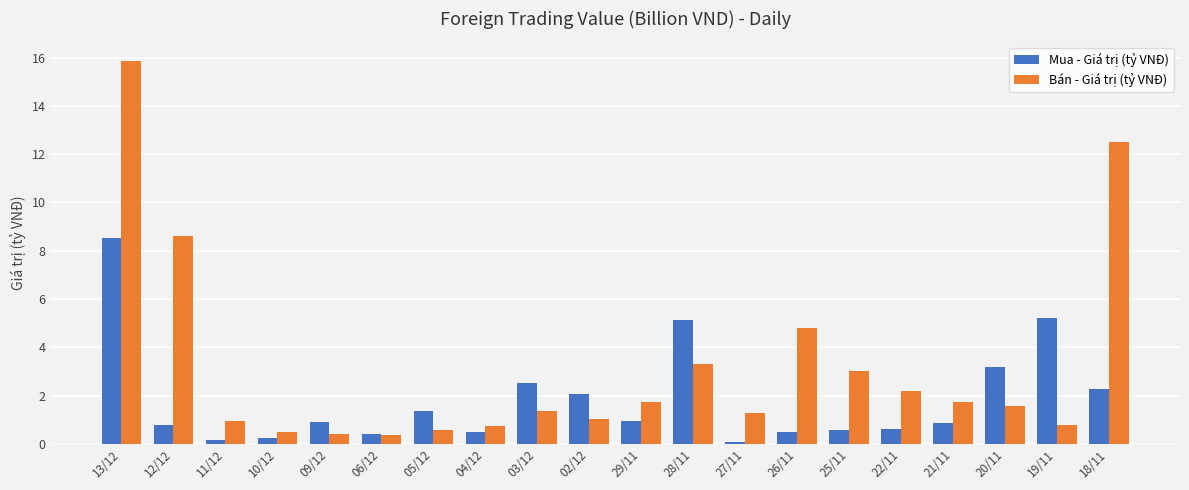

What is the difference between the maximum and minimum values in the Bán - Giá trị (tỷ VNĐ) series?

15.5